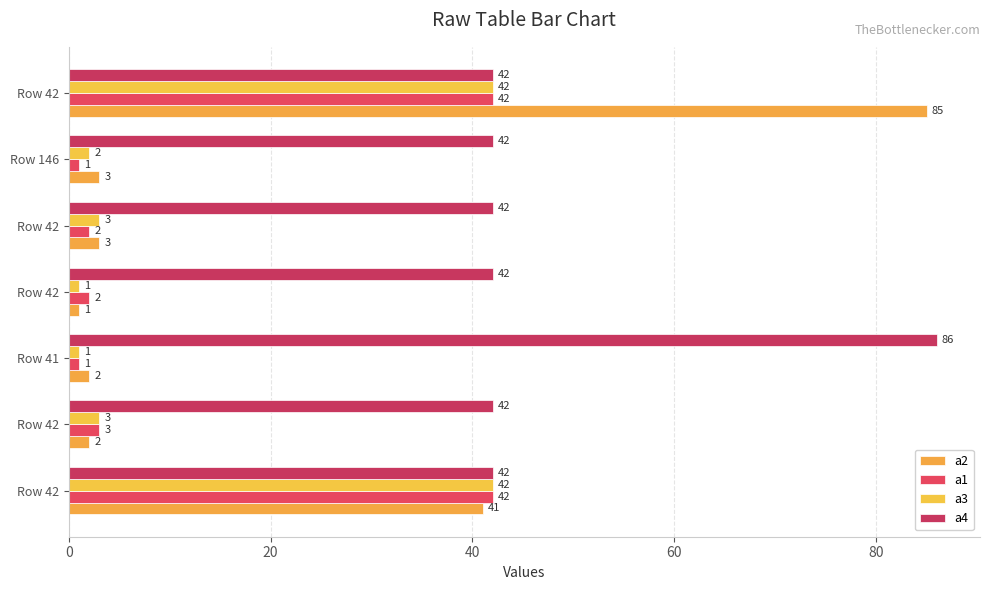

How many data points does each series have?

7